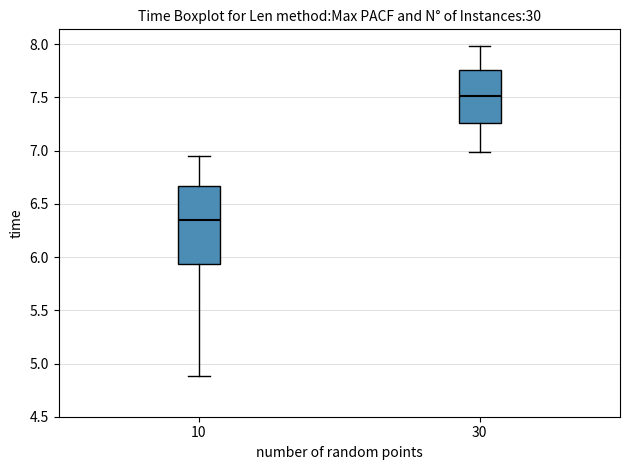

Which box is the tallest, from its lower edge to its upper edge?

10